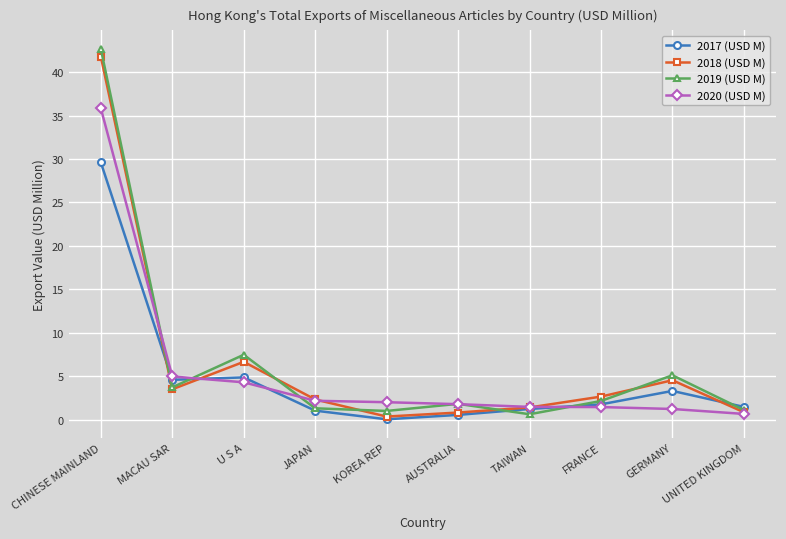

What is the label of the 8th point from the left?

FRANCE